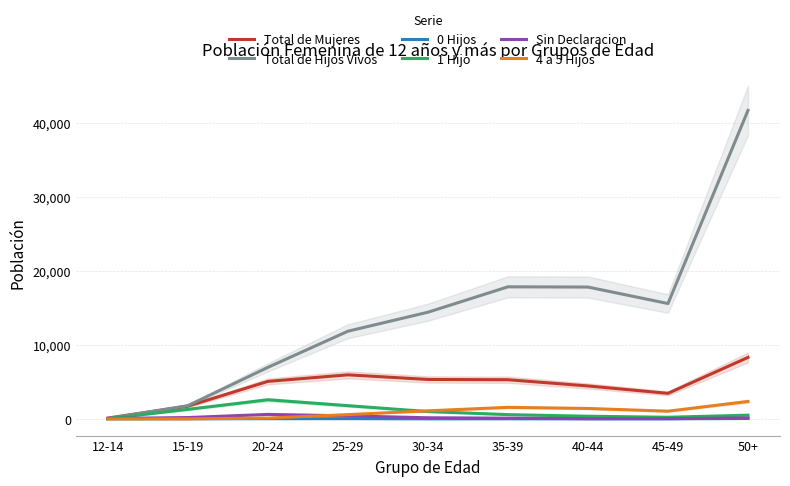

Is it true that Total de Mujeres equals 5958 at 25-29?

True